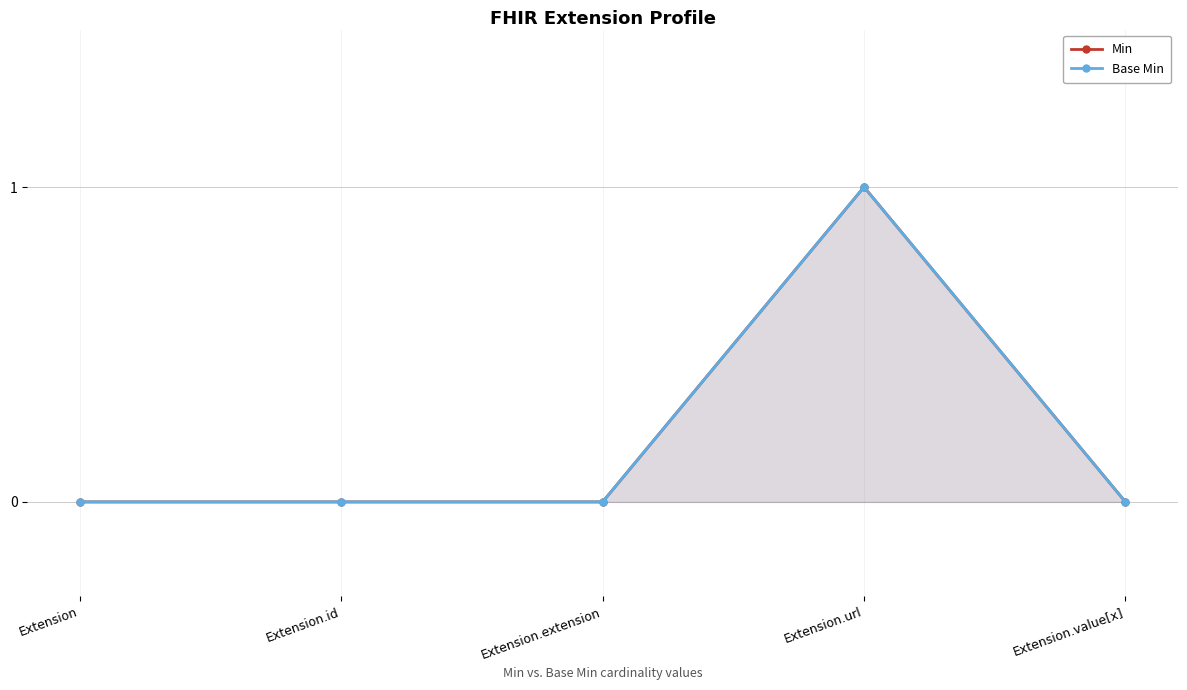

Reading left to right, list all the values displayed in this chart.

Min: Extension=0	Extension.id=0	Extension.extension=0	Extension.url=1	Extension.value[x]=0
Base Min: Extension=0	Extension.id=0	Extension.extension=0	Extension.url=1	Extension.value[x]=0